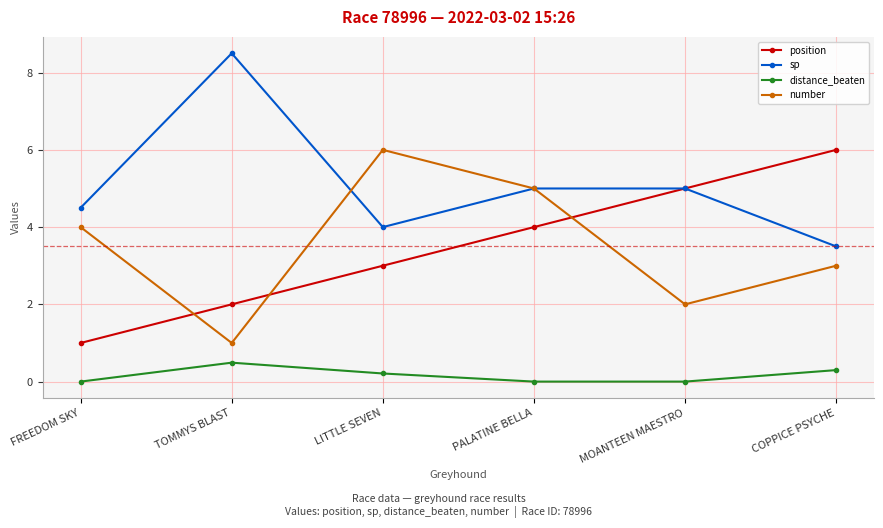

How many distance_beaten values are between 0 and 1?

6